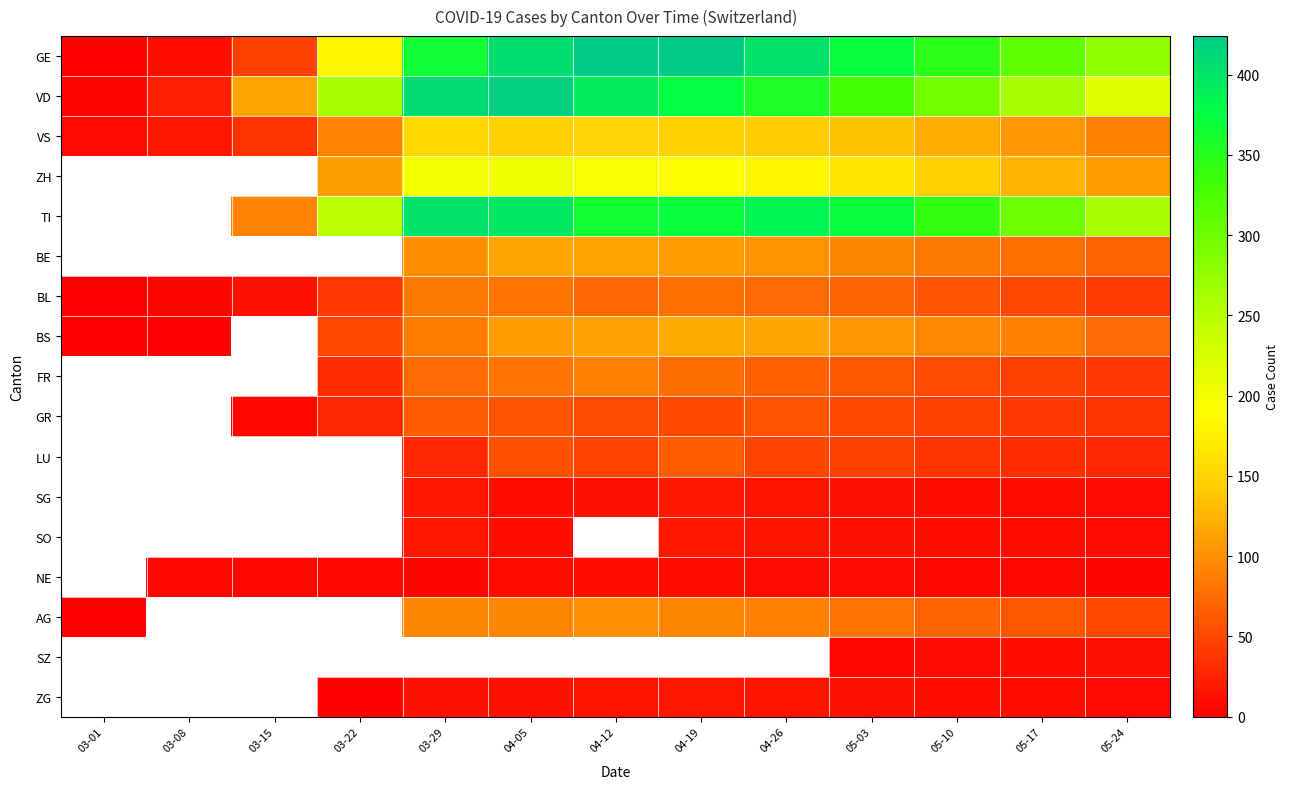

Is the value of ZH at 04-26 greater than the value of FR at 03-29?

Yes